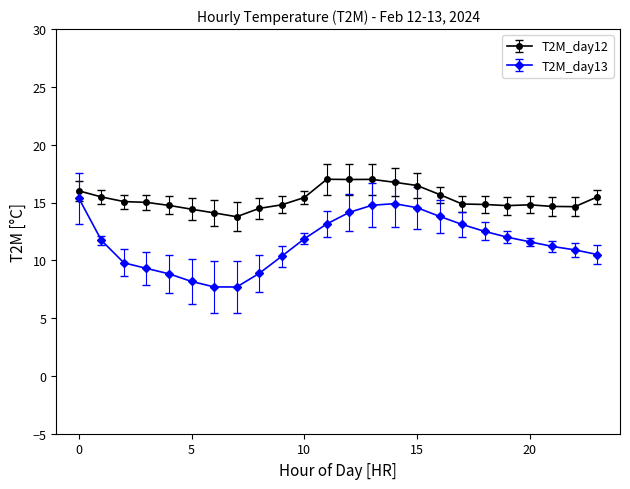

How many series are shown in this chart?

2